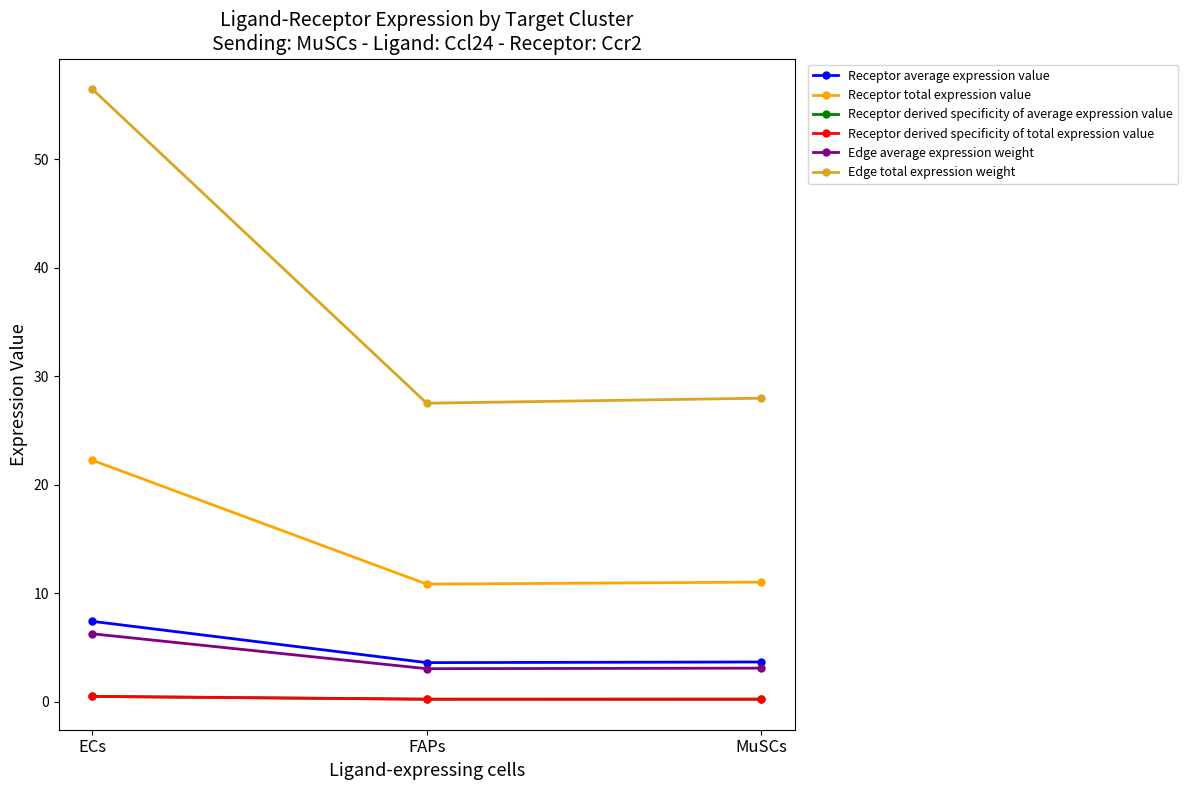

Rank the series by their maximum value, from highest to lowest.

Edge total expression weight, Receptor total expression value, Receptor average expression value, Edge average expression weight, Receptor derived specificity of average expression value, Receptor derived specificity of total expression value